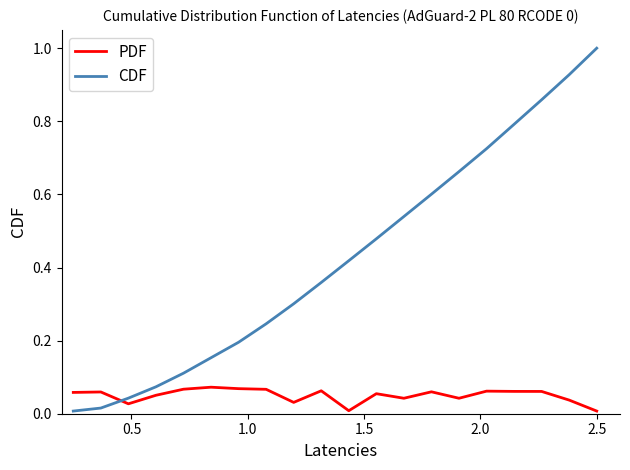

List the series in order of their overall mean, lowest first.

PDF, CDF